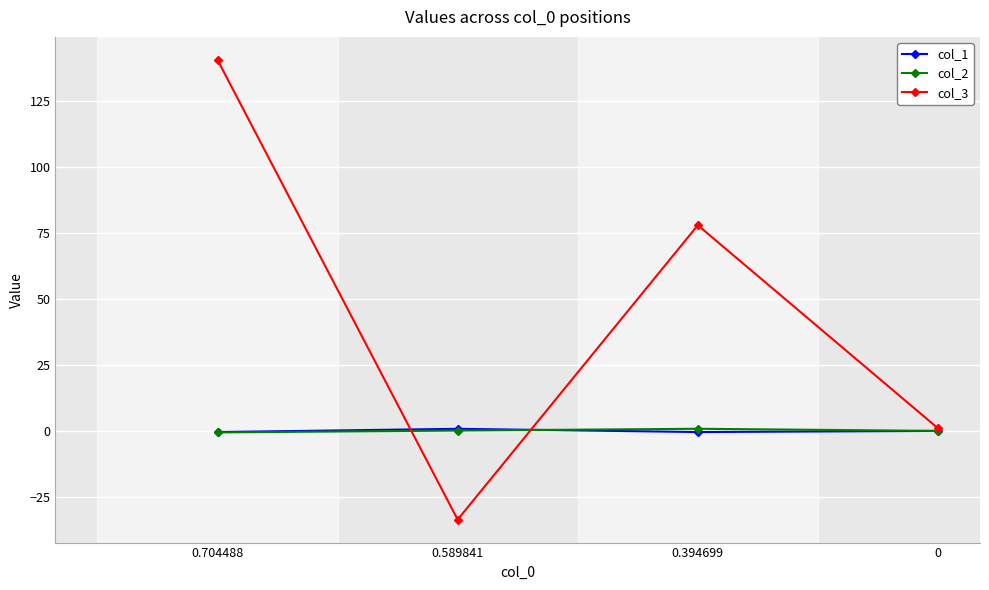

What is the average value of the col_2 series?

0.1